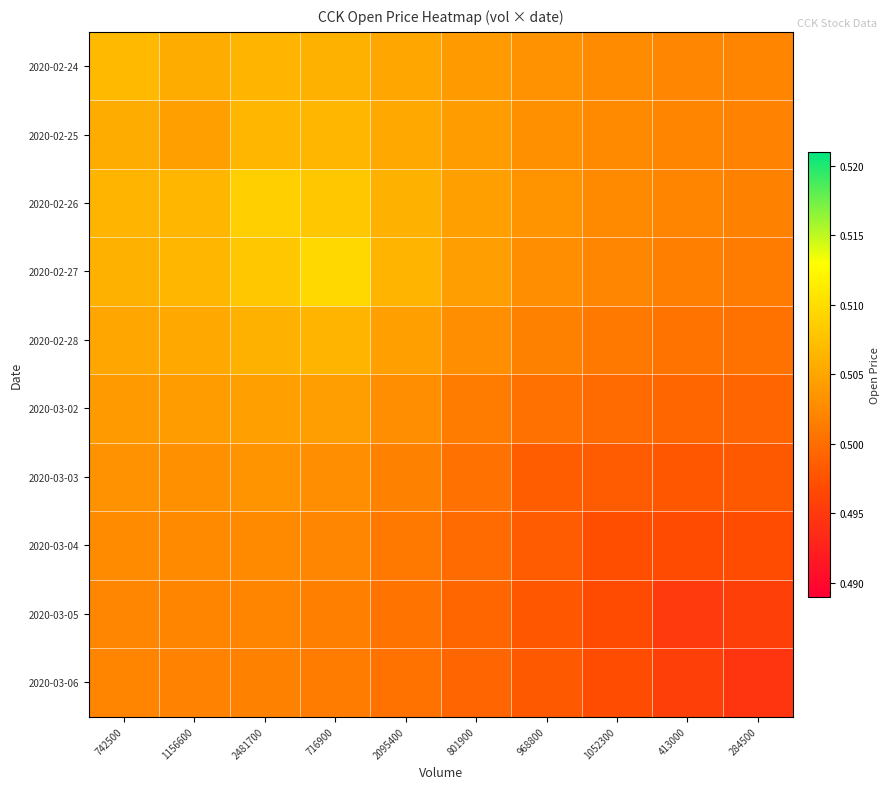

List the series in order of their peak value, lowest first.

2020-03-06, 2020-03-05, 2020-03-04, 2020-03-03, 2020-03-02, 2020-02-28, 2020-02-25, 2020-02-24, 2020-02-26, 2020-02-27